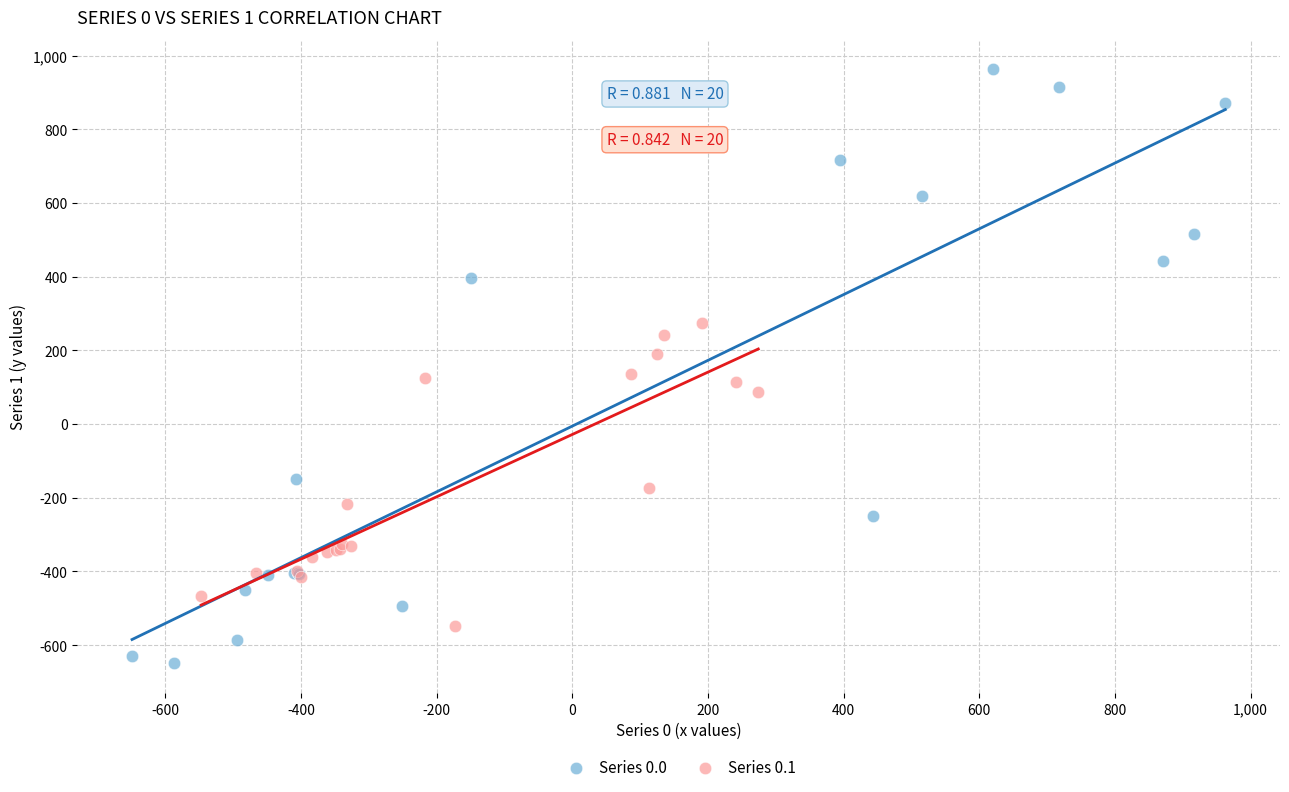

Which series has the largest Y range (max minus min)?

Series 0.0